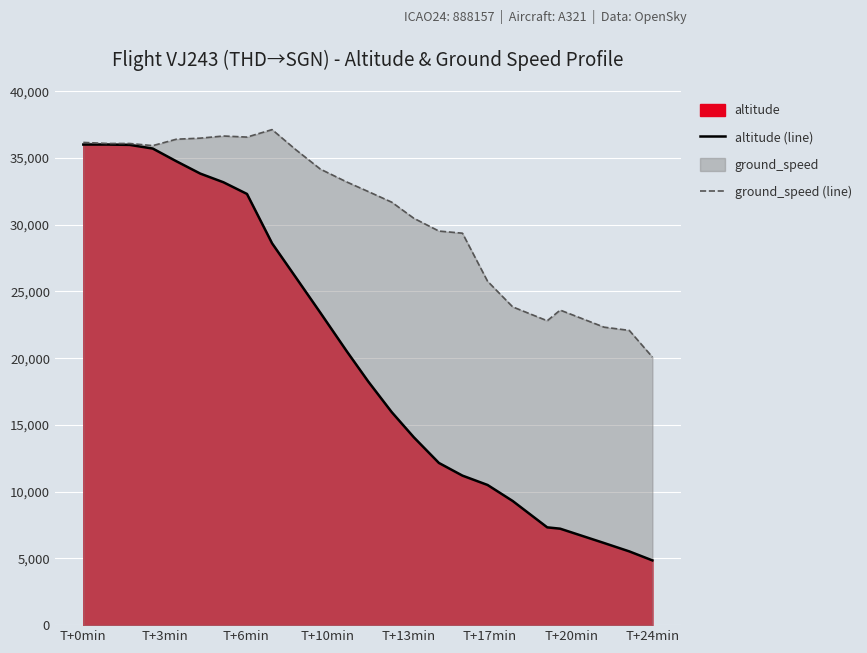

True or false: altitude (line) and ground_speed (line) intersect in this chart.

False